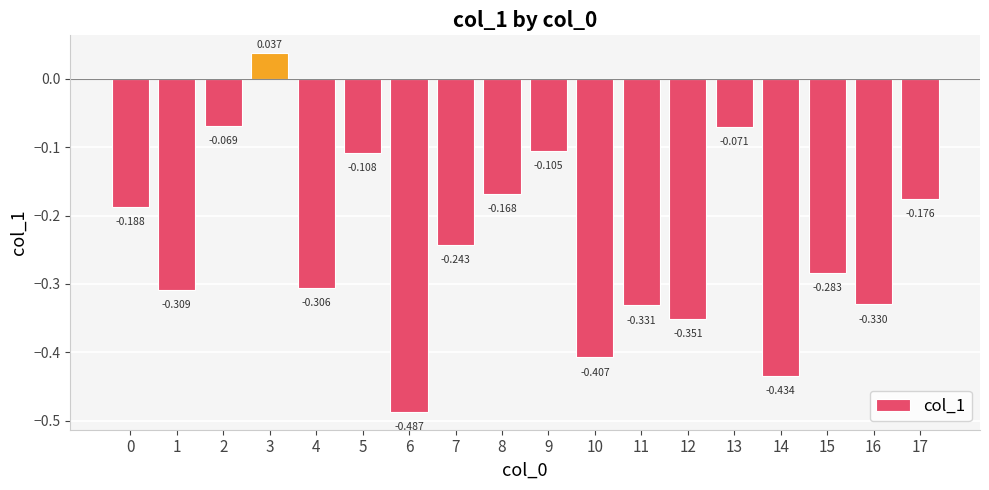

Reading left to right, what are all the values shown in this chart?

0=-0.2	1=-0.3	2=-0.1	3=0.0	4=-0.3	5=-0.1	6=-0.5	7=-0.2	8=-0.2	9=-0.1	10=-0.4	11=-0.3	12=-0.4	13=-0.1	14=-0.4	15=-0.3	16=-0.3	17=-0.2